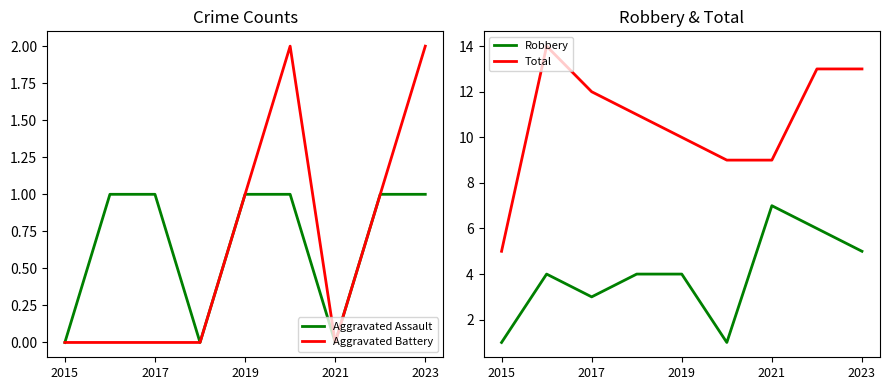

Is the value of Total at 2015 greater than the value of Robbery at 2021?

No